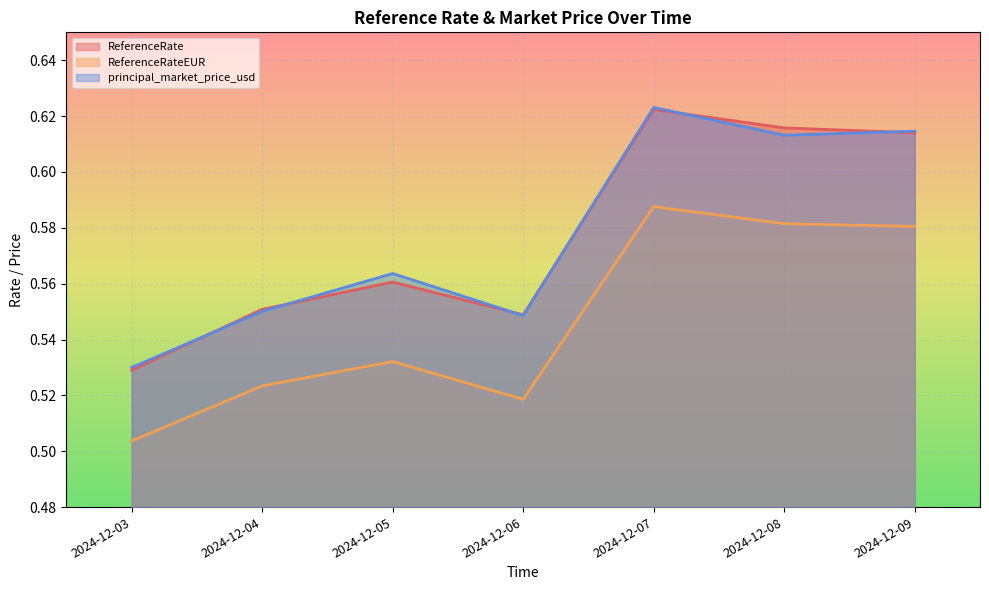

The principal_market_price_usd series shows 0.6 at 2024-12-05. True or false?

True